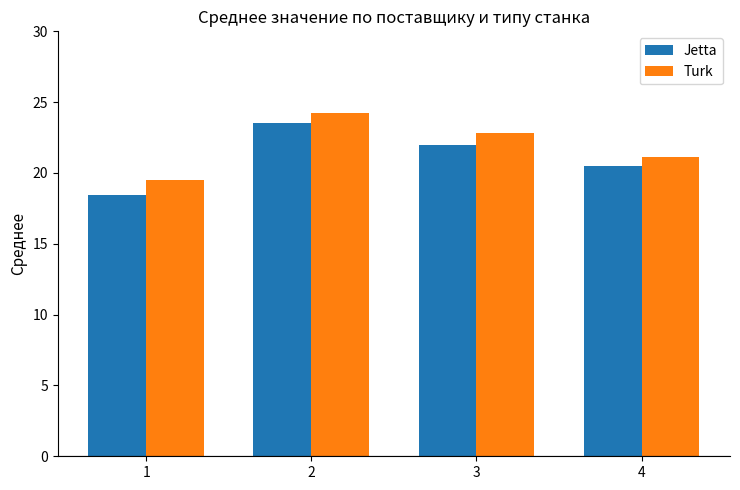

What is the difference between the Turk values at 4 and 2?

3.1